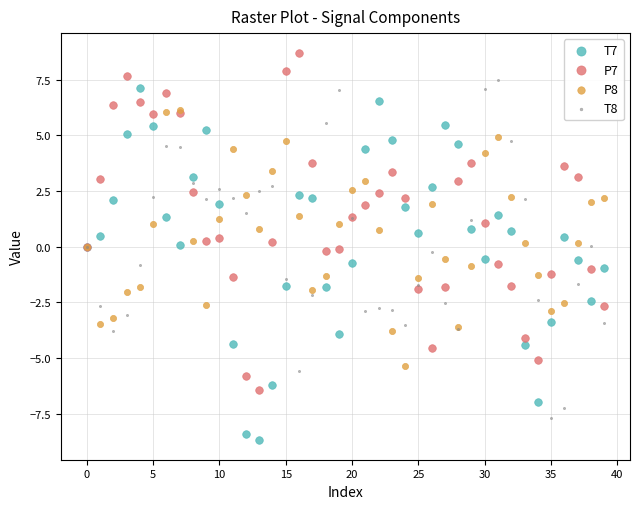

What are all the series names shown in the legend?

T7, P7, P8, T8